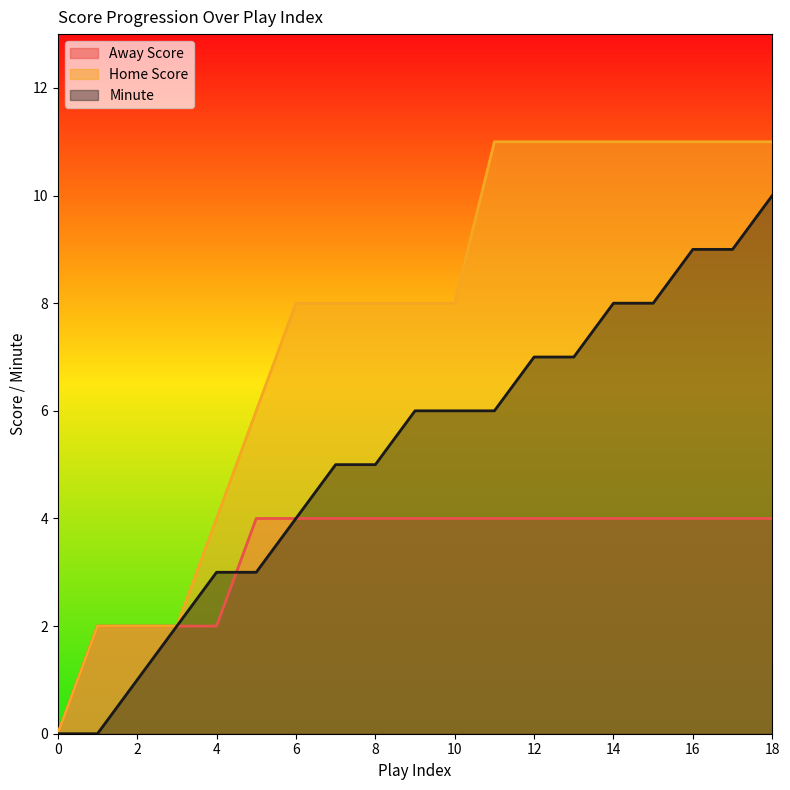

Reading right to left, transcribe all the data shown in this chart.

Away Score: 18=4	17=4	16=4	15=4	14=4	13=4	12=4	11=4	10=4	9=4	8=4	7=4	6=4	5=4	4=2	3=2	2=2	1=2	0=0
Home Score: 18=11	17=11	16=11	15=11	14=11	13=11	12=11	11=11	10=8	9=8	8=8	7=8	6=8	5=6	4=4	3=2	2=2	1=2	0=0
Minute: 18=10	17=9	16=9	15=8	14=8	13=7	12=7	11=6	10=6	9=6	8=5	7=5	6=4	5=3	4=3	3=2	2=1	1=0	0=0